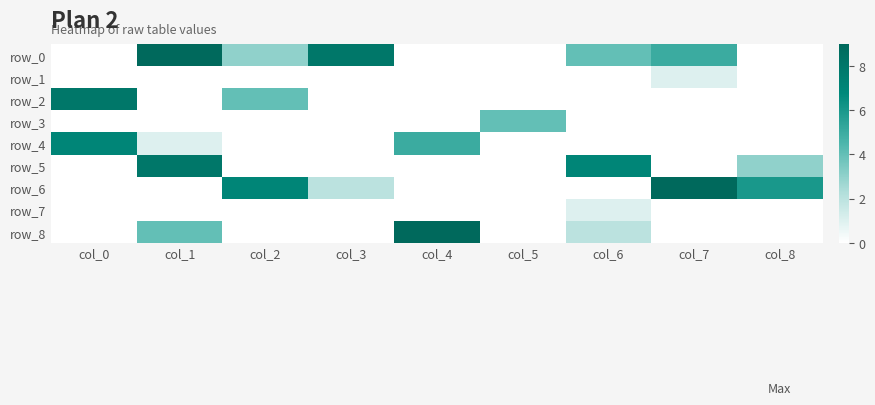

Rank the categories by row_8 value from highest to lowest.

col_4, col_1, col_6, col_0, col_2, col_3, col_5, col_7, col_8